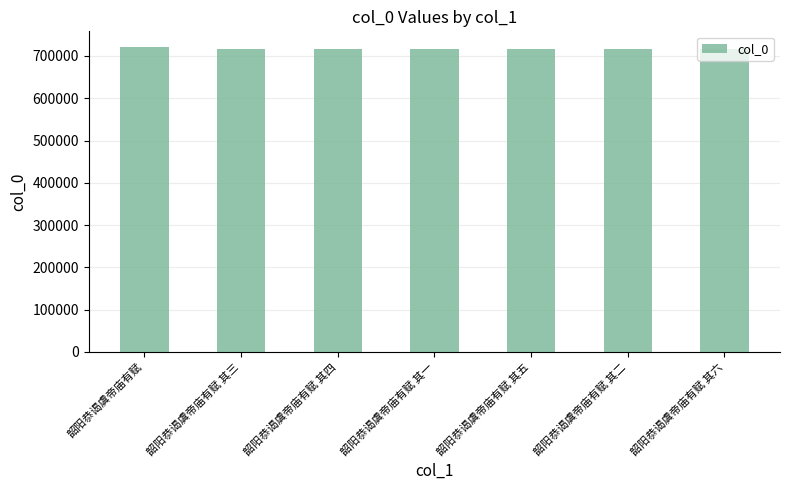

What is the maximum value shown in the chart?

722061